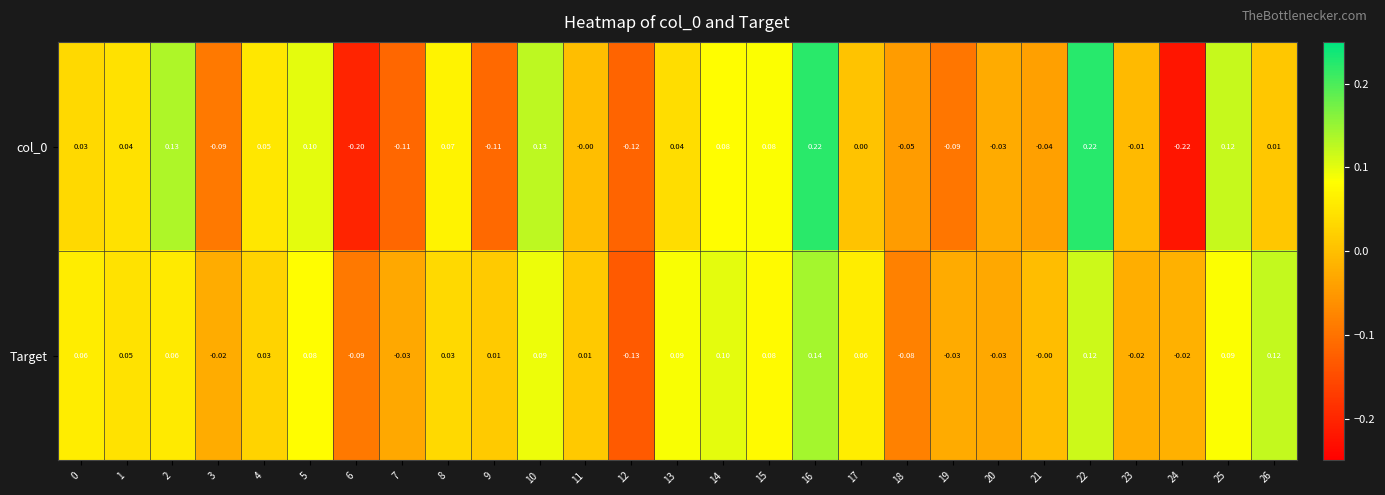

Which series has the largest total across all categories?

Target